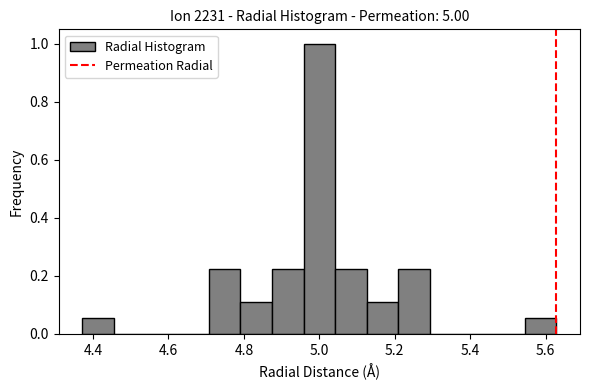

How tall is the bar that spans 5.20 to 5.30 on the x-axis? Neither the bar edges nor the heights are printed on the chart, so give them approximately, as read against the axes.

0.22